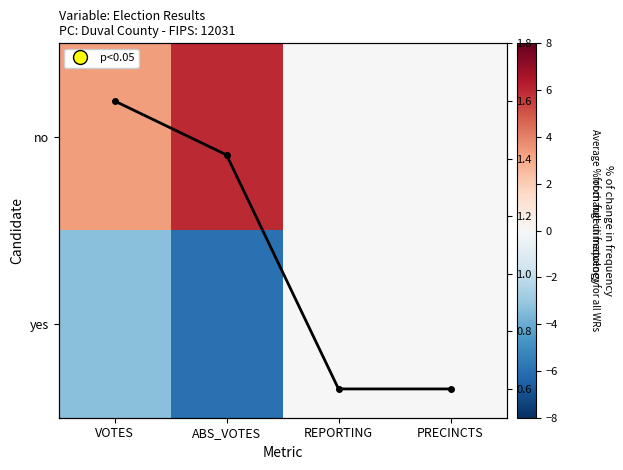

List the series in order of their overall mean, highest first.

no, Average, yes